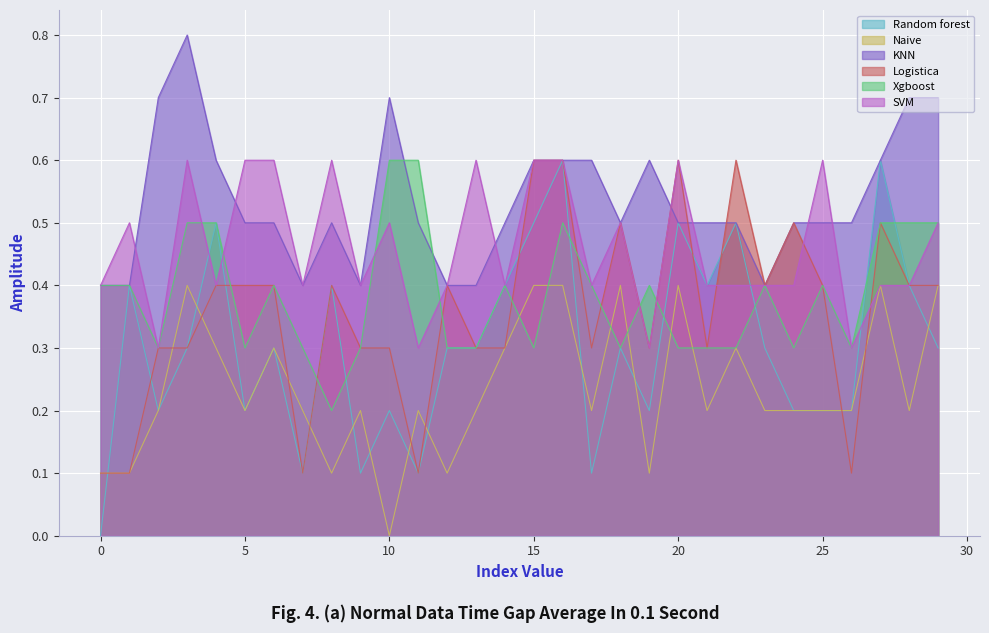

Which series has the widest spread of values?

Random forest